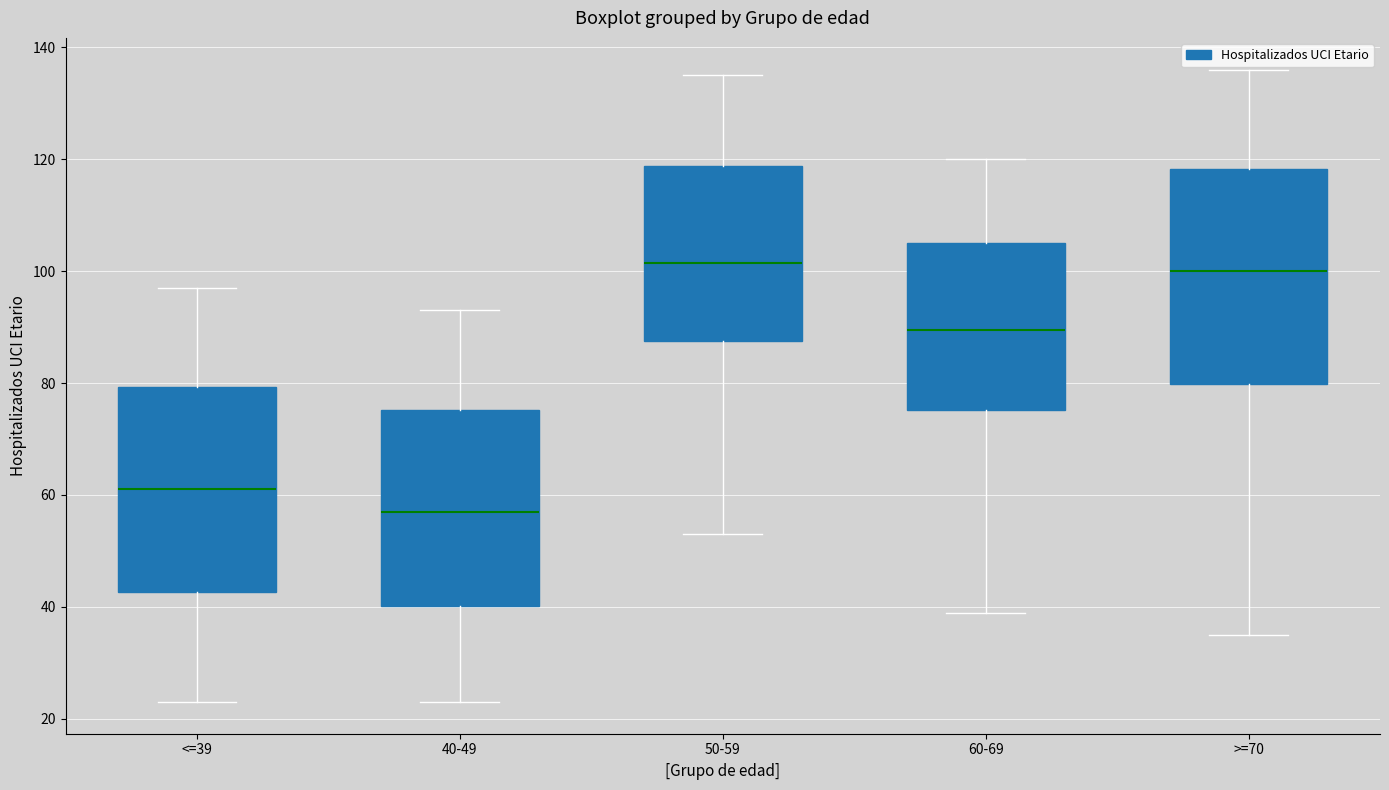

Reading left to right, transcribe this box plot: for each box, give where its median line is, the range the box spans, and where its two whiskers end, as read against the y-axis. The values are not printed on the chart, so give them approximately, as read against the axis.

<=39: median 62, box 42 to 80, whiskers 24 to 98
40-49: median 58, box 40 to 76, whiskers 24 to 94
50-59: median 102, box 88 to 118, whiskers 54 to 136
60-69: median 90, box 76 to 106, whiskers 40 to 120
>=70: median 100, box 80 to 118, whiskers 36 to 136